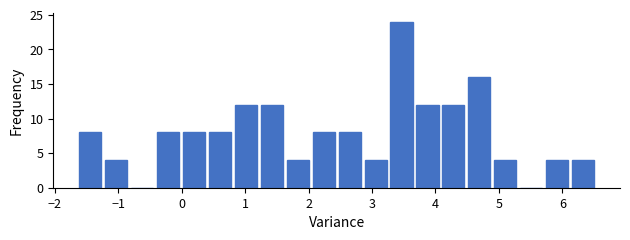

How tall is the bar that spans 3.3 to 3.7 on the x-axis? Neither the bar edges nor the heights are printed on the chart, so give them approximately, as read against the axes.

24